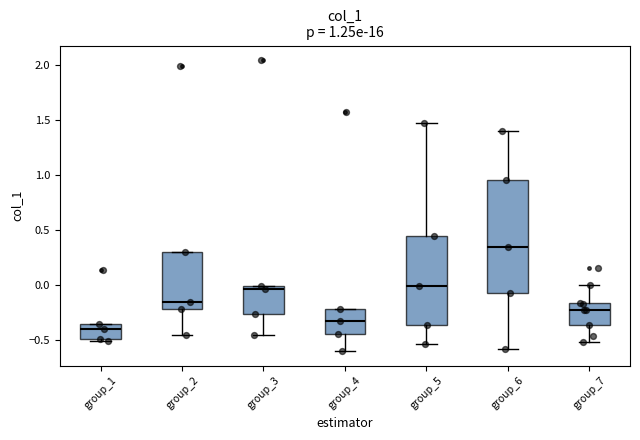

Comparing the boxes themselves (not the whiskers), which one is the tallest?

group_6